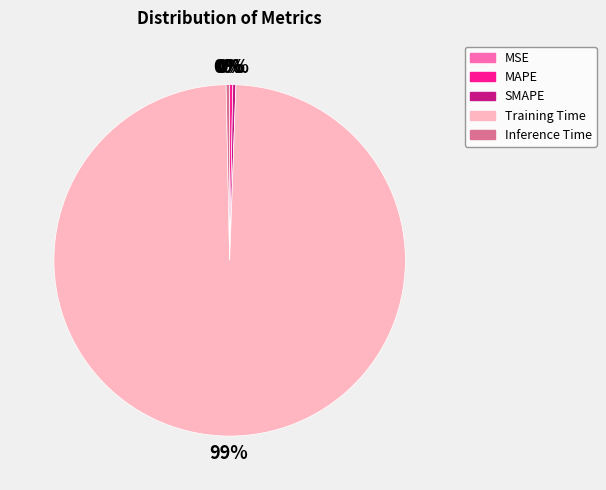

To the nearest percent, what is the average slice percentage?

20%